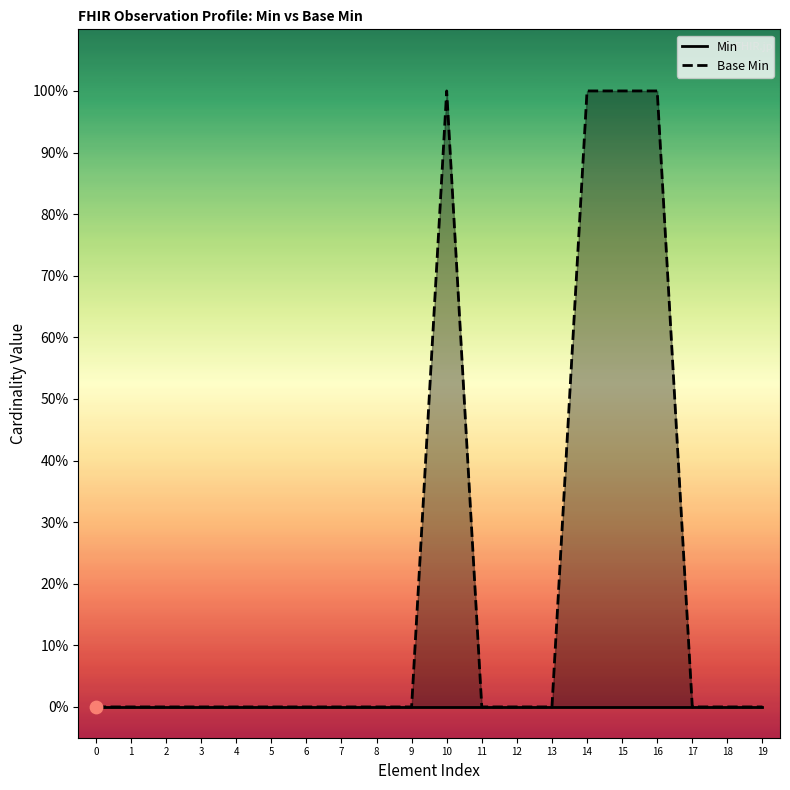

What are all the series names shown in the legend?

Min, Base Min